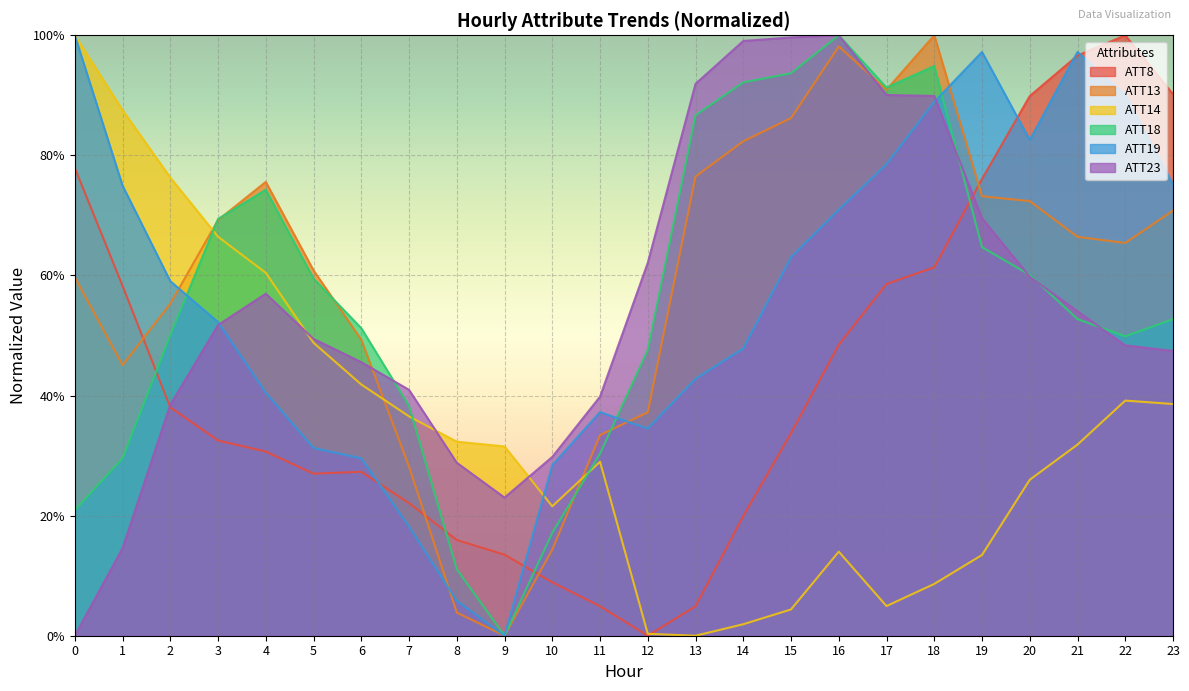

Which series has the largest total across all categories?

ATT13